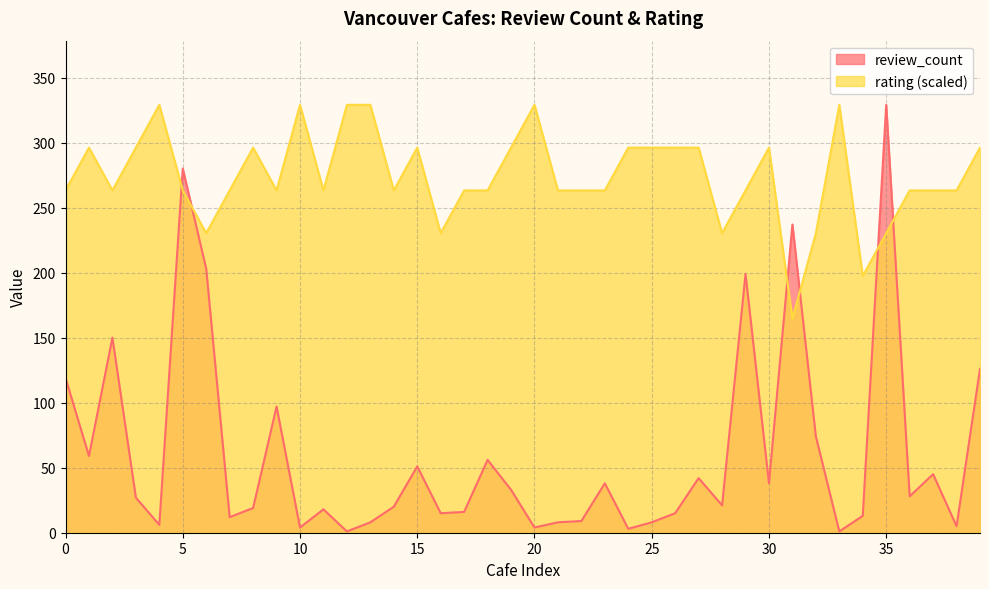

True or false: rating has more than 1 points higher than both neighbors.

True